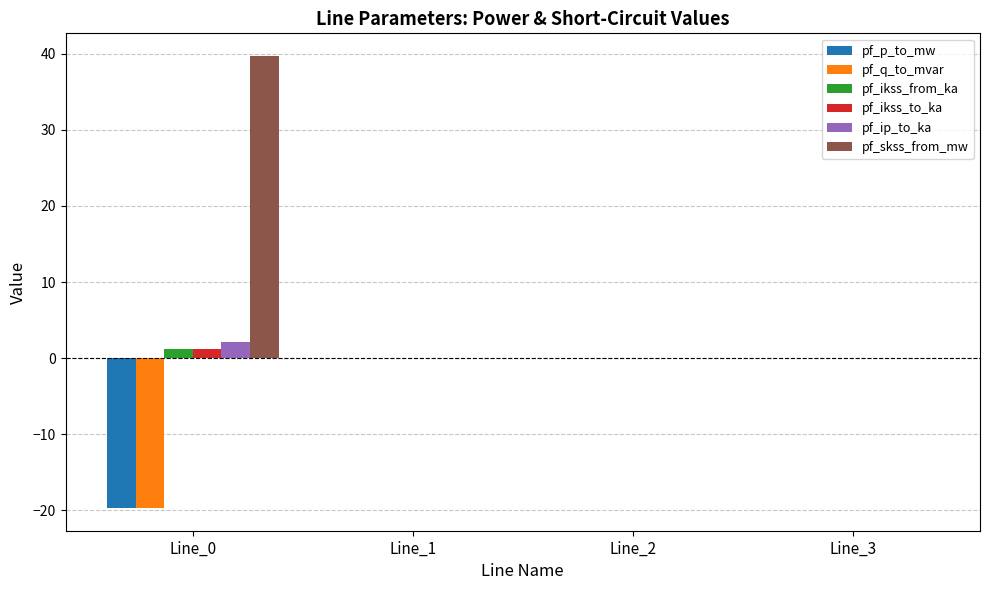

What is the sum of the pf_ip_to_ka values at Line_0 and Line_3?

2.2